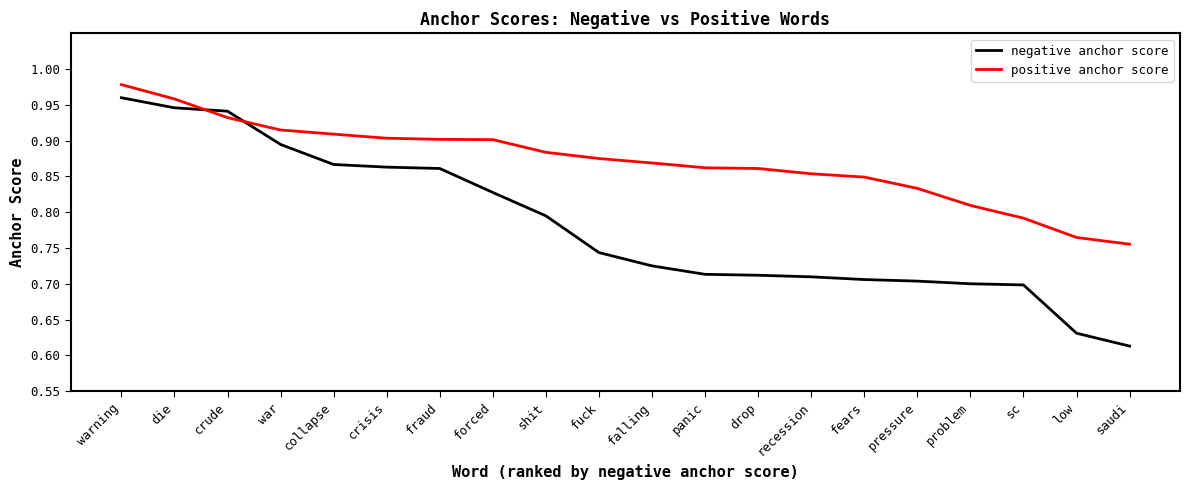

At crisis, list the series in order from smallest to largest.

negative anchor score, positive anchor score